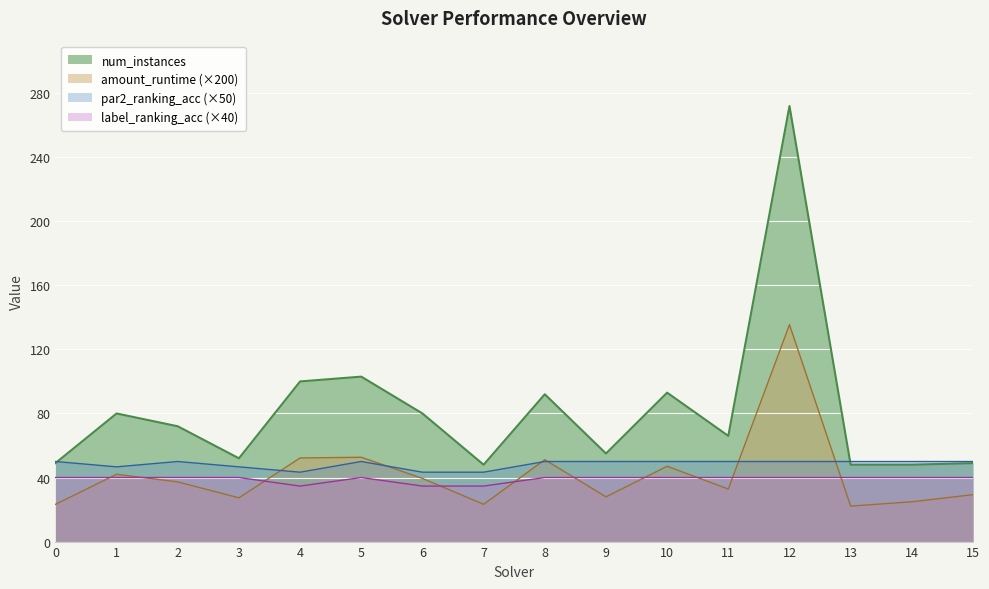

Where is label_ranking_acc nearest to the value 37?

4